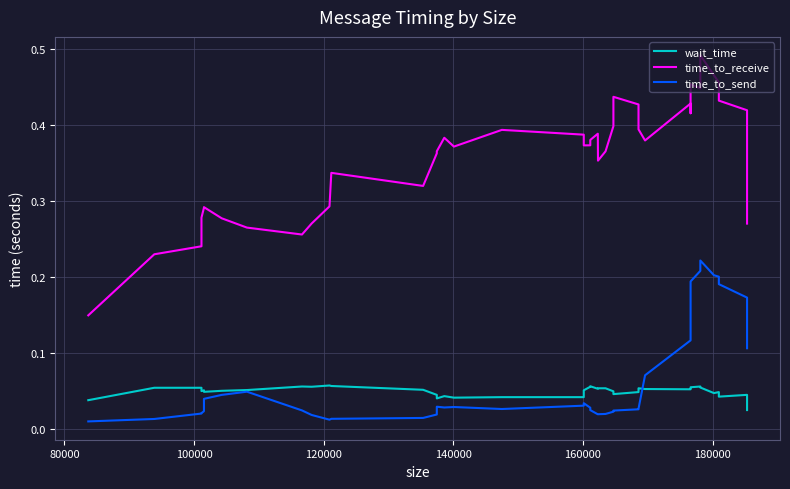

At how many categories does at least one series exceed 0?

40